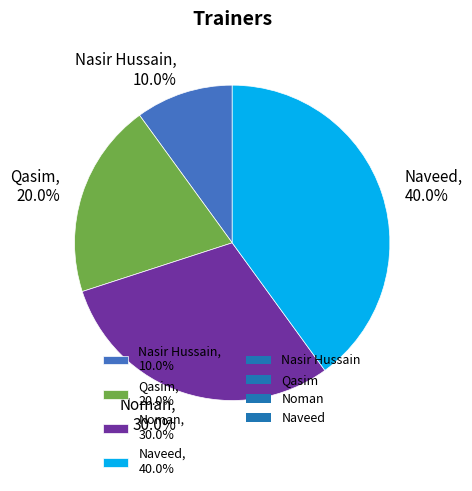

Count the number of slices in the pie.

4